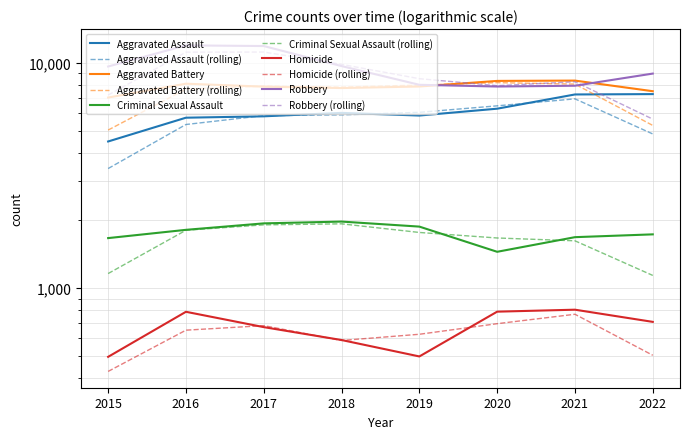

At which category is the sum across all series the highest?

2016